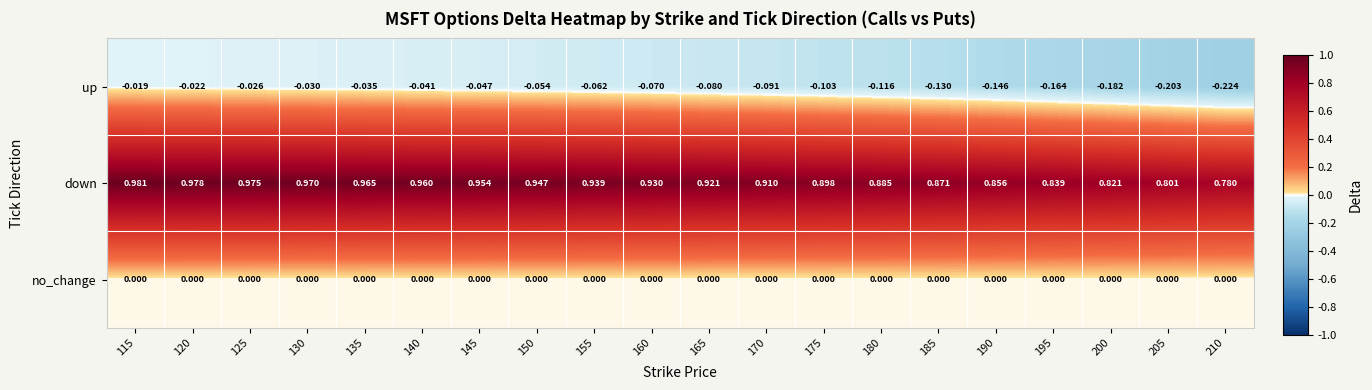

Is the value of up at 190 greater than the value of no_change at 165?

No